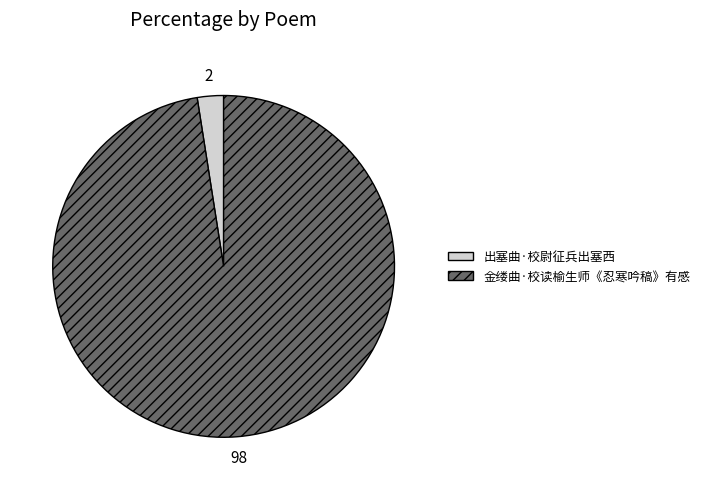

True or false: 金缕曲·校读榆生师《忍寒吟稿》有感 accounts for 98% of the total.

True